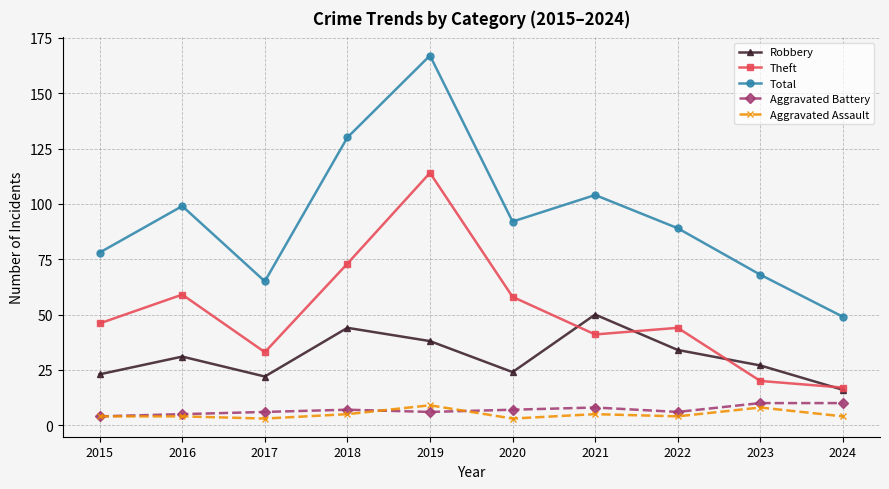

True or false: Theft and Aggravated Assault intersect in this chart.

False